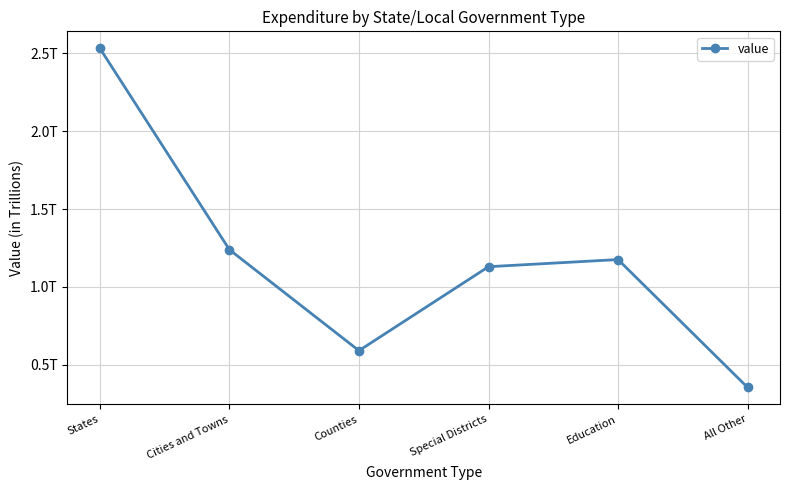

Does the chart have visible grid lines?

Yes